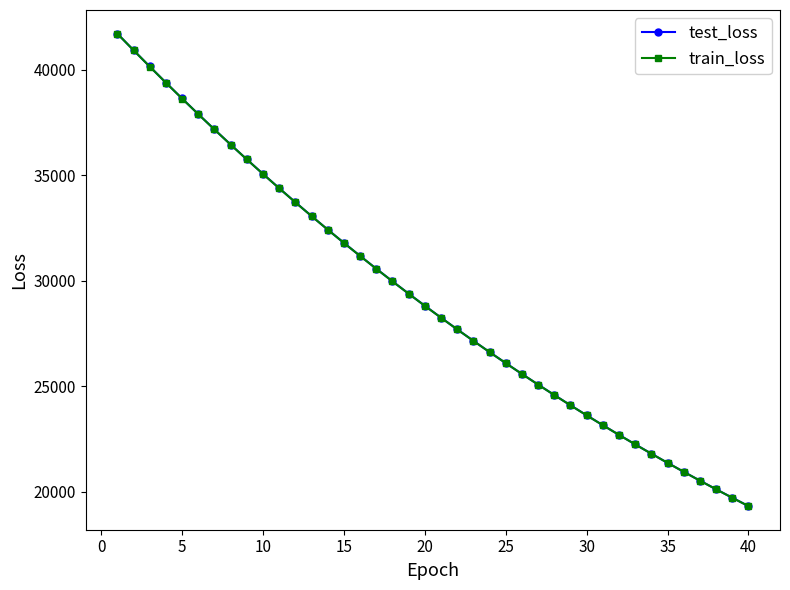

What is the minimum value shown in the chart?

19323.0